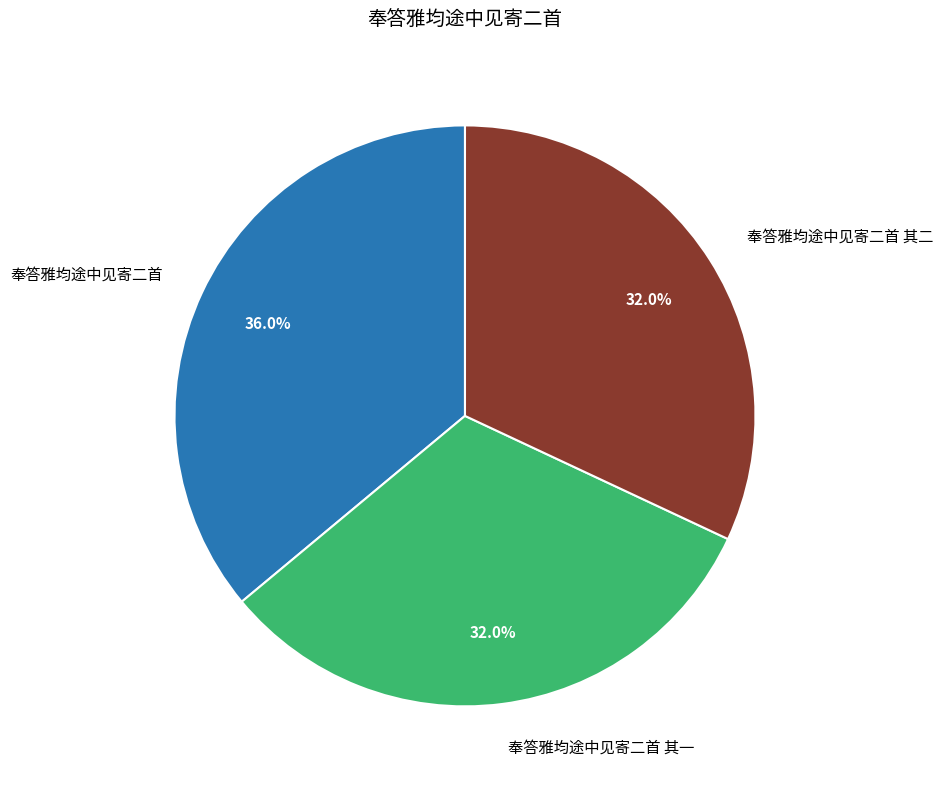

The 奉答雅均途中见寄二首 其一 slice represents 23% of the pie. True or false?

False